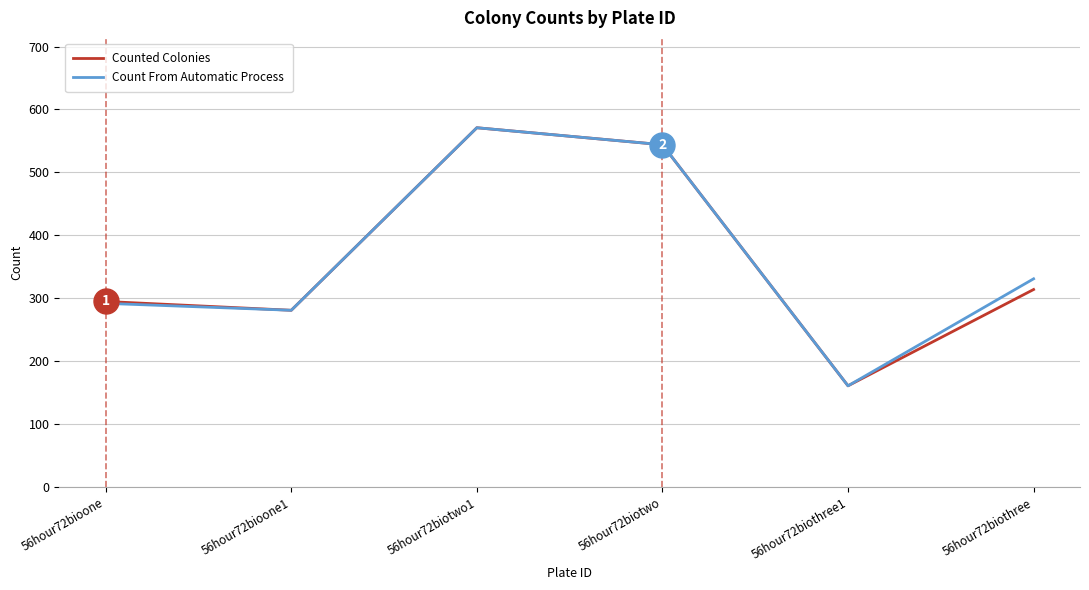

Does the chart have visible grid lines?

Yes